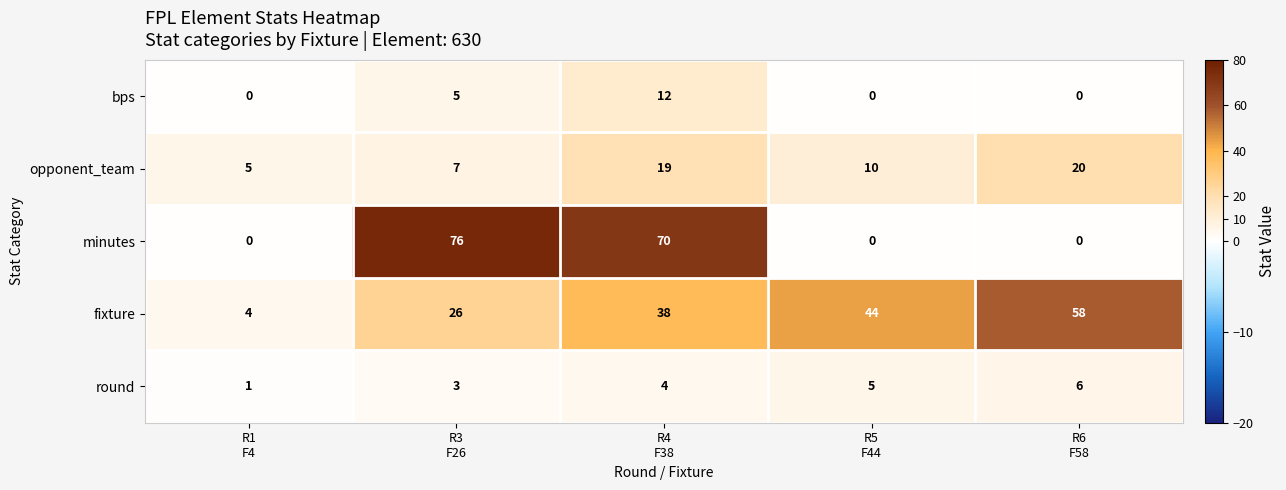

At which category is the sum across all series the highest?

R4
F38